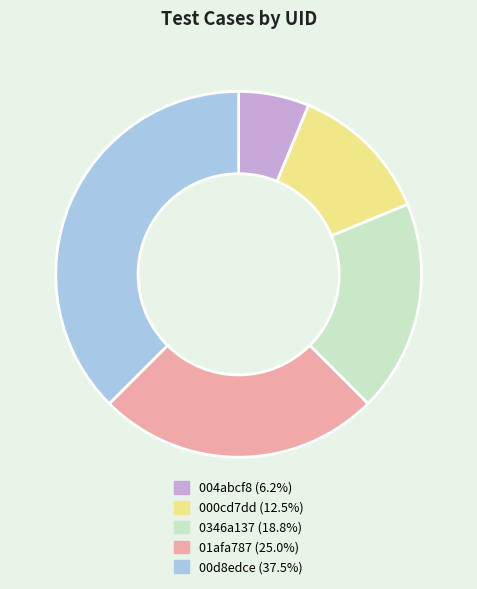

Which category has the smallest portion of the pie?

004abcf8